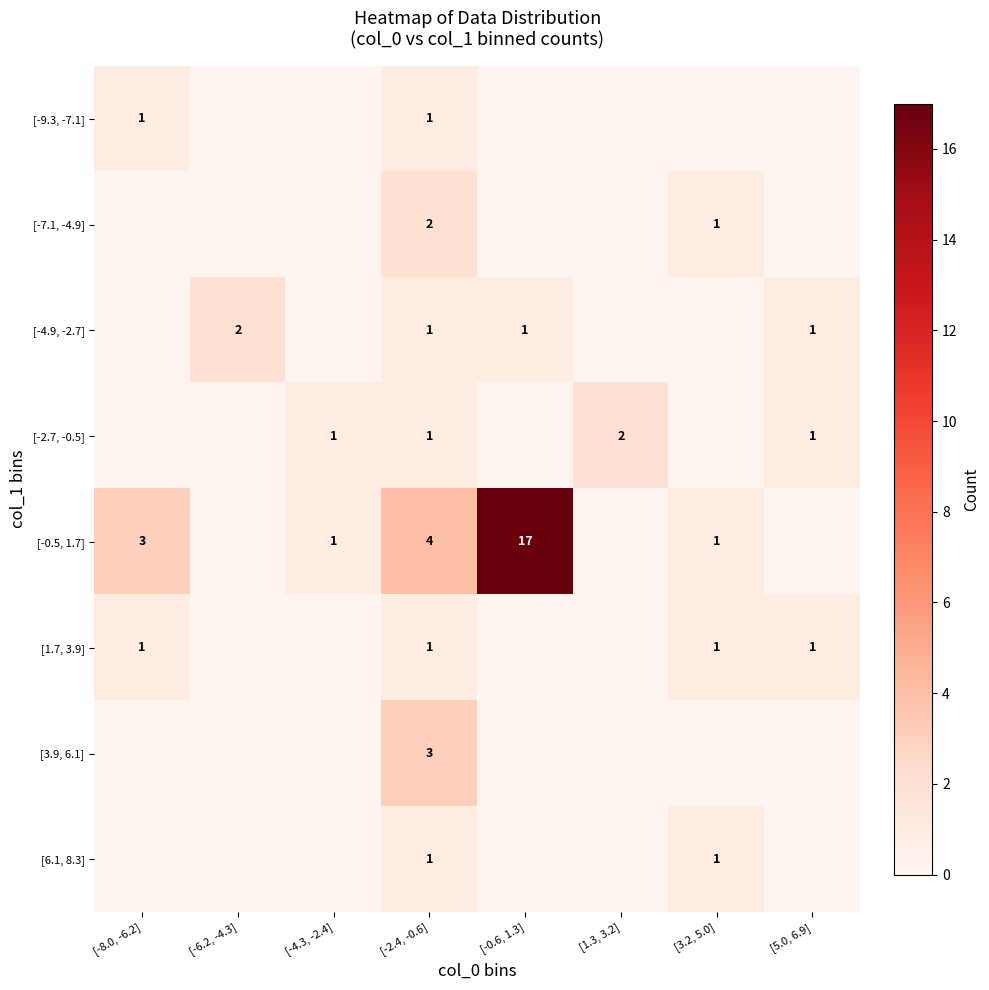

The value of [-7.1, -4.9] at [-2.4, -0.6] is 2. True or false?

True